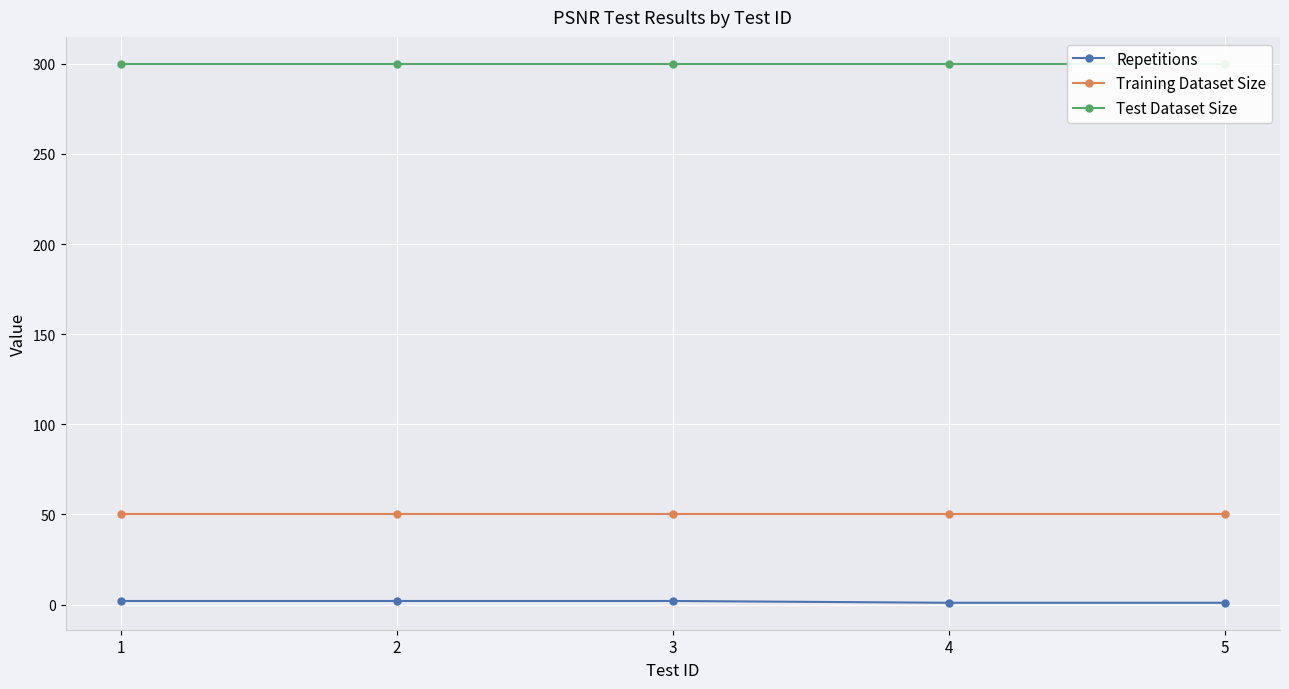

List the labels in order of Repetitions value, largest first.

1, 2, 3, 4, 5